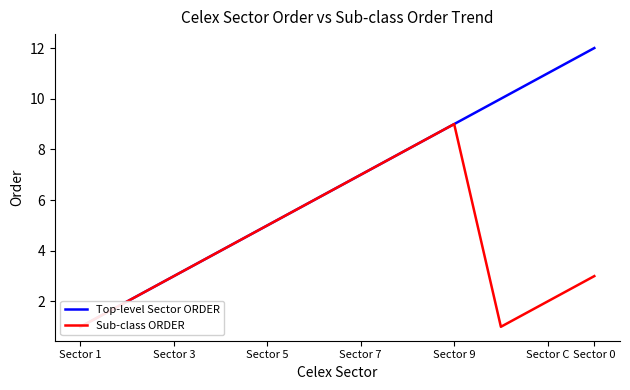

True or false: Top-level Sector ORDER and Sub-class ORDER intersect in this chart.

False